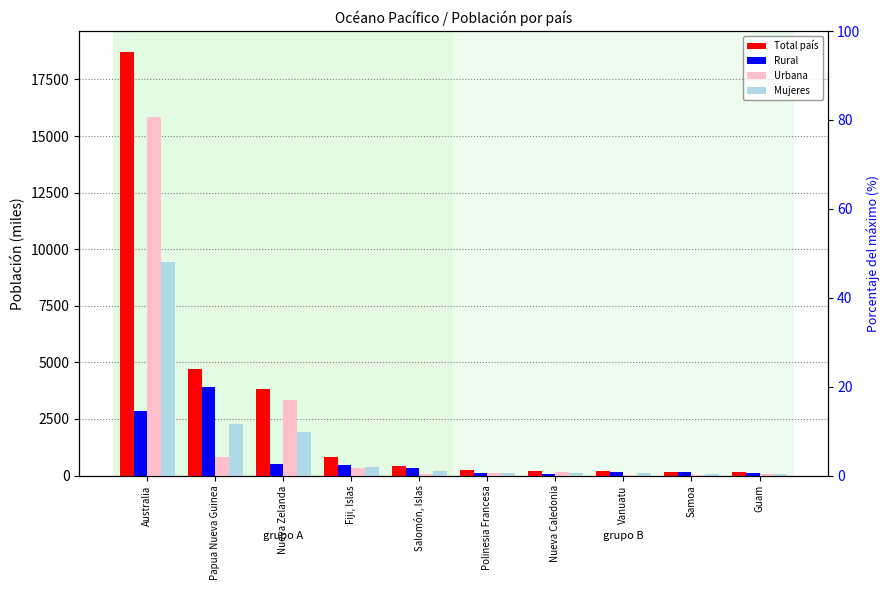

Reading right to left, list all the values displayed in this chart.

Total país: Guam=165	Samoa=177	Vanuatu=185	Nueva Caledonia=210	Polinesia Francesa=232	Salomón, Islas=430	Fiji, Islas=806	Nueva Zelanda=3829	Papua Nueva Guinea=4703	Australia=18701
Rural: Guam=100	Samoa=139	Vanuatu=149	Nueva Caledonia=76	Polinesia Francesa=100	Salomón, Islas=348	Fiji, Islas=468	Nueva Zelanda=509	Papua Nueva Guinea=3897	Australia=2863
Urbana: Guam=65	Samoa=38	Vanuatu=36	Nueva Caledonia=134	Polinesia Francesa=132	Salomón, Islas=82	Fiji, Islas=338	Nueva Zelanda=3320	Papua Nueva Guinea=806	Australia=15838
Mujeres: Guam=78	Samoa=85	Vanuatu=93	Nueva Caledonia=103	Polinesia Francesa=112	Salomón, Islas=209	Fiji, Islas=396	Nueva Zelanda=1942	Papua Nueva Guinea=2279	Australia=9413